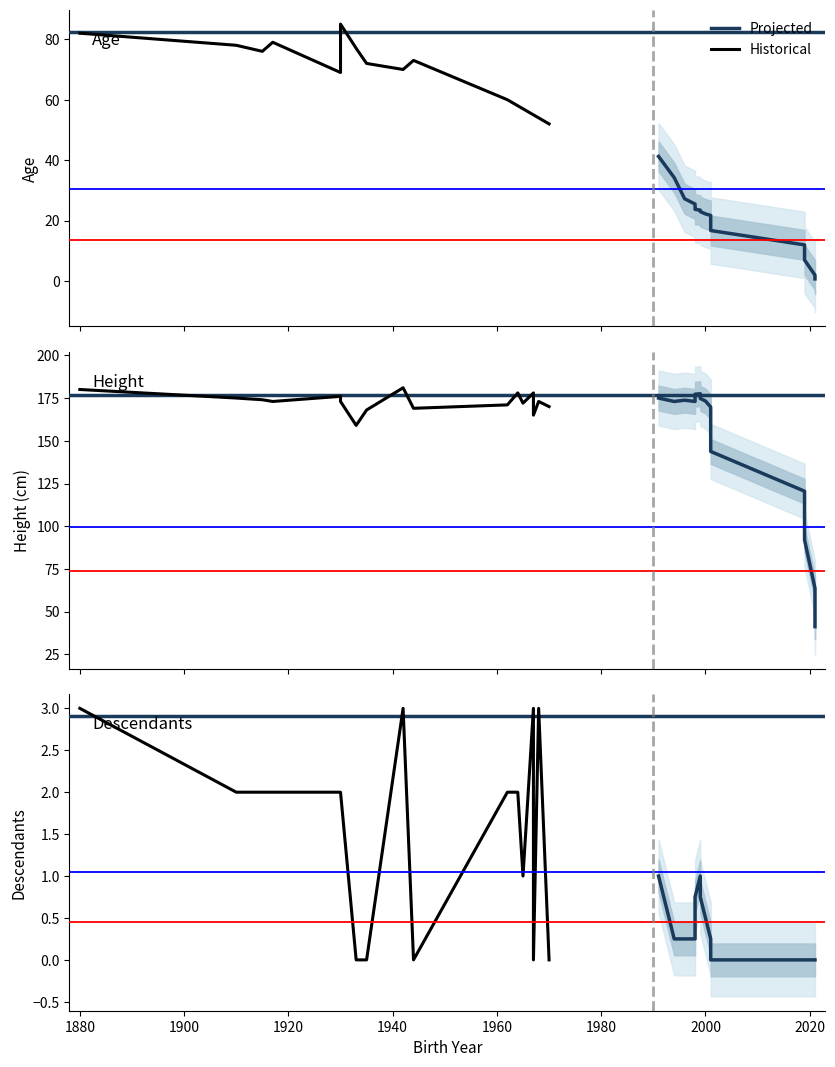

True or false: age and height cross at least once.

False